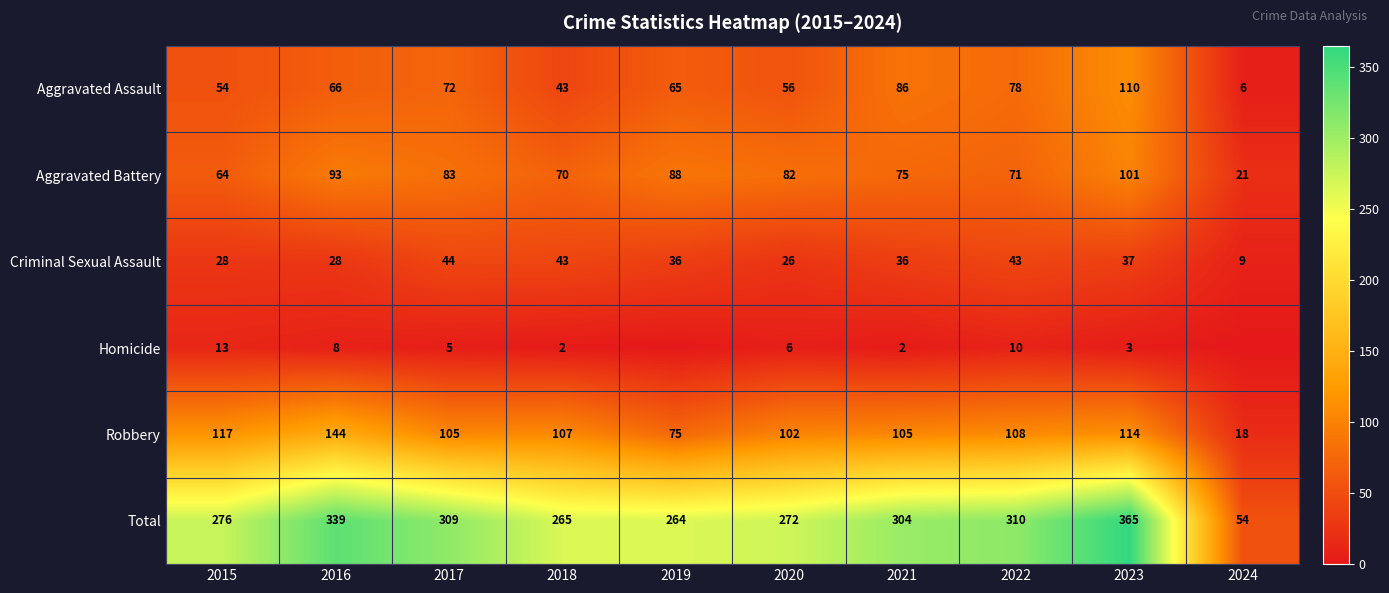

List the labels in order of Aggravated Battery value, smallest first.

2024, 2015, 2018, 2022, 2021, 2020, 2017, 2019, 2016, 2023